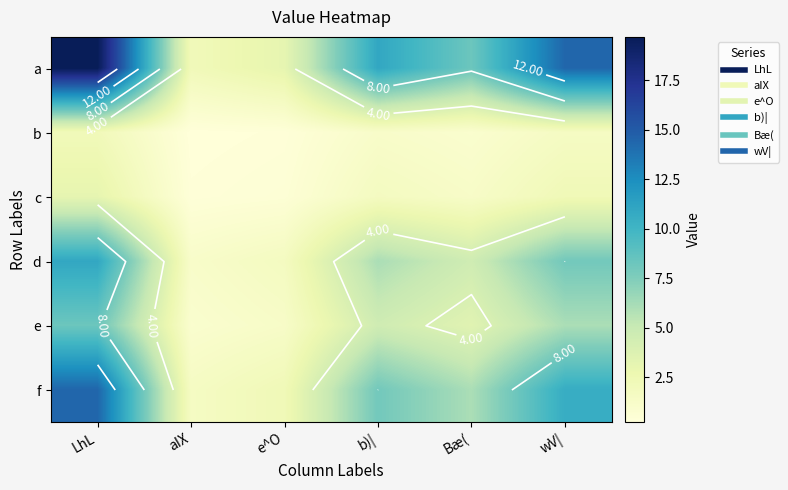

At which category does the chart reach its peak across all series?

LhL